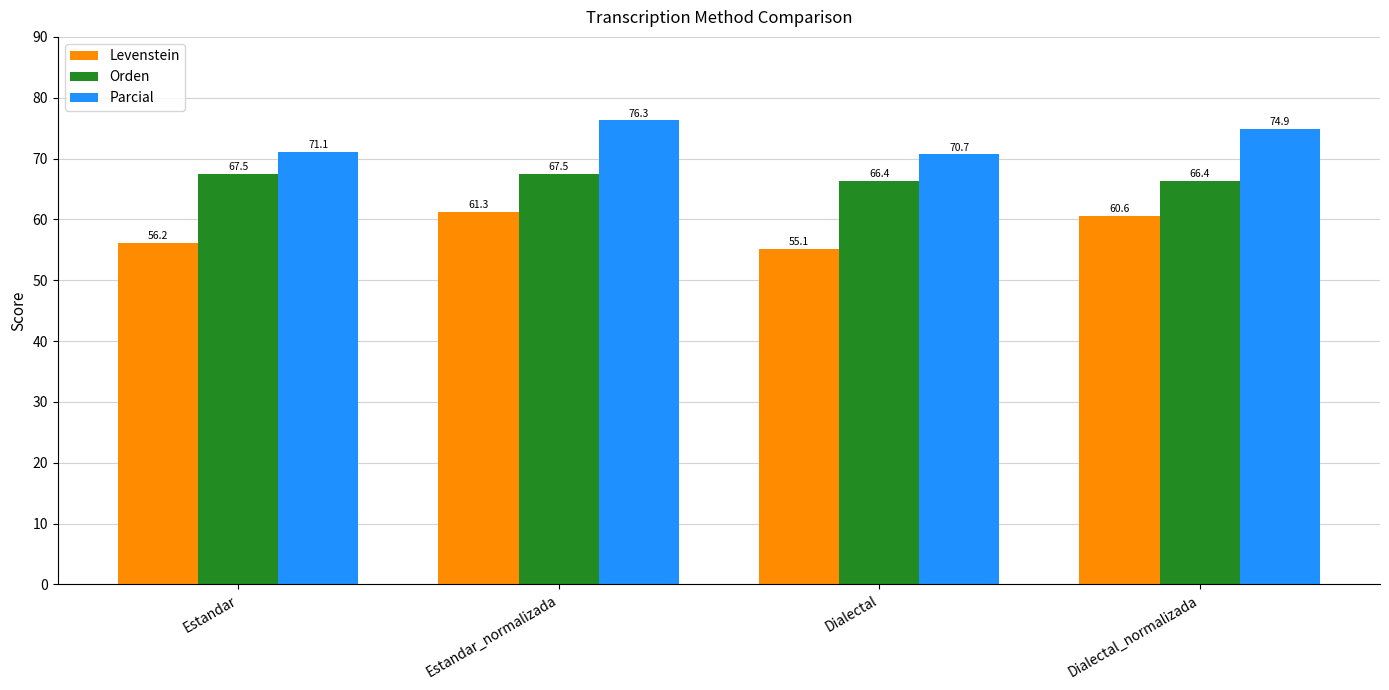

Which series has the largest range (max minus min)?

Levenstein